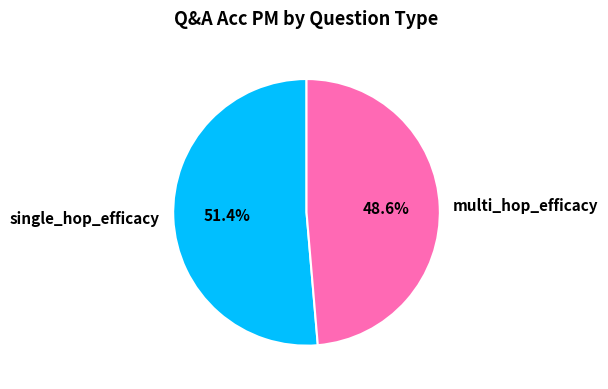

The single_hop_efficacy slice represents 43% of the pie. True or false?

False